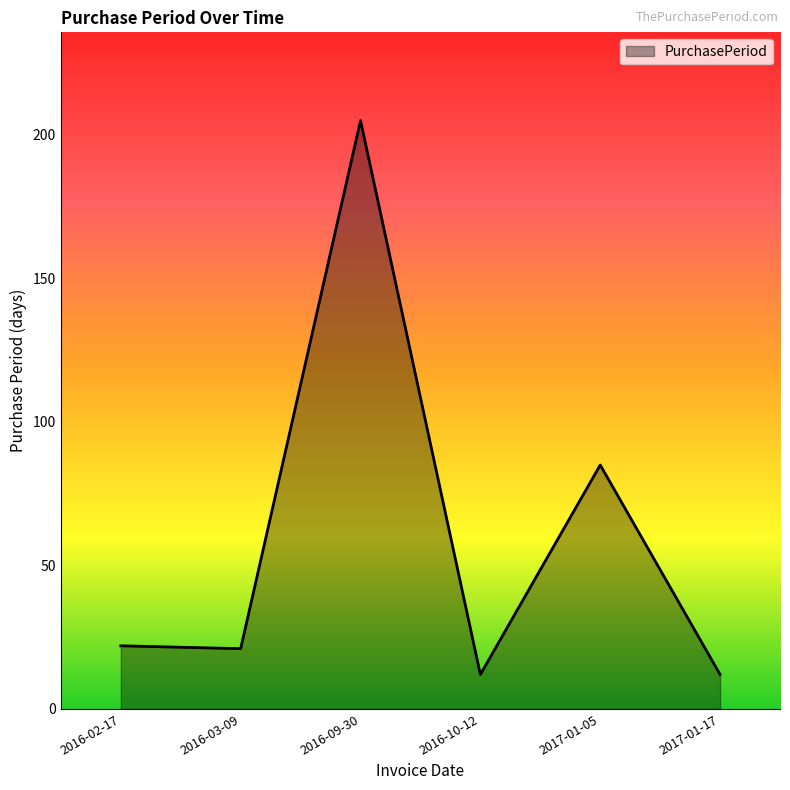

What is the change in value from 2016-10-12 to 2017-01-05?

+73